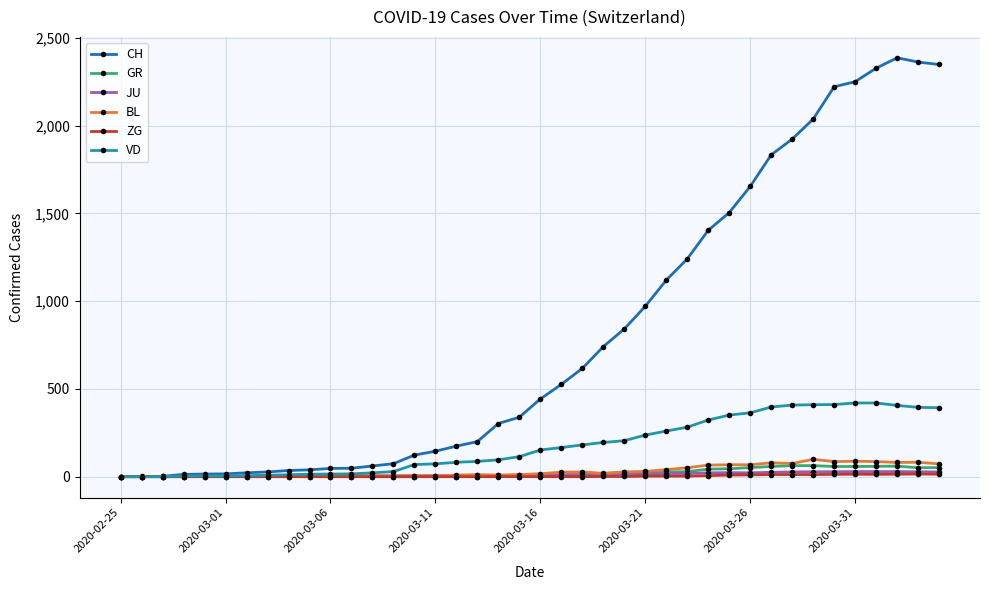

What is the difference between the maximum and minimum values in the GR series?

63